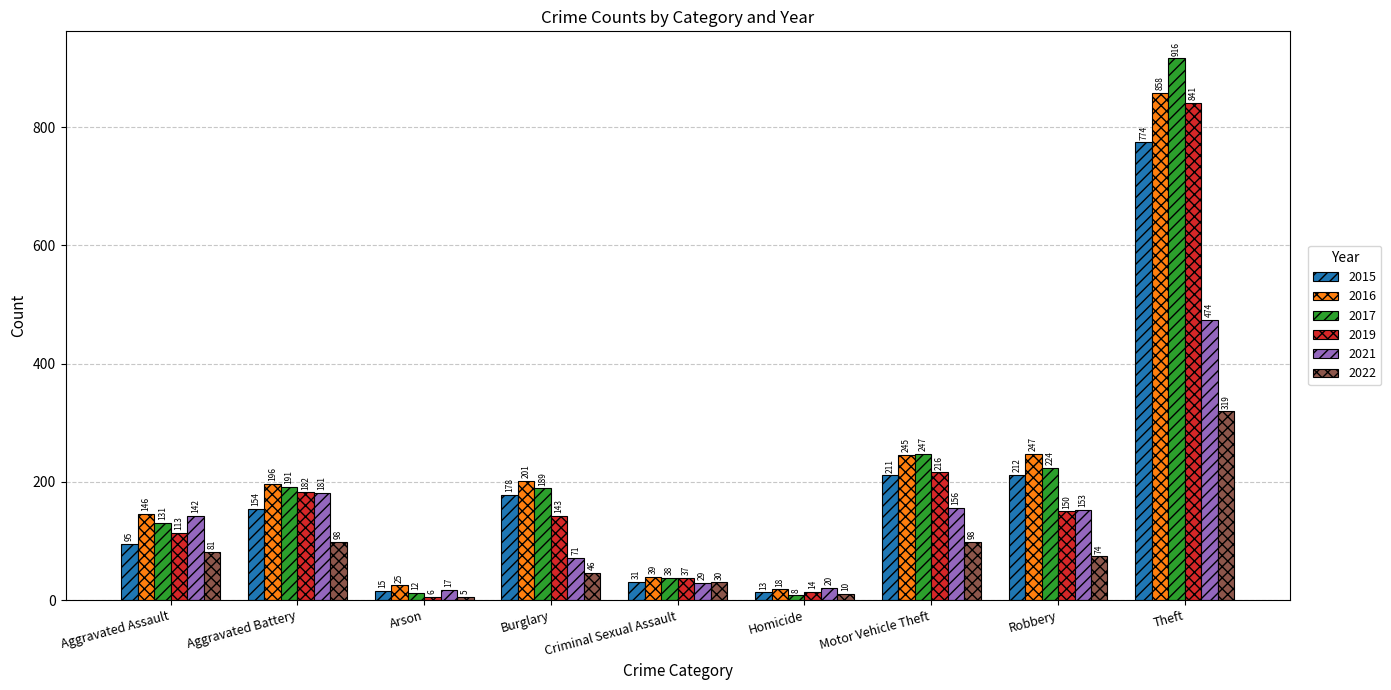

How many bars are there in each group?

6